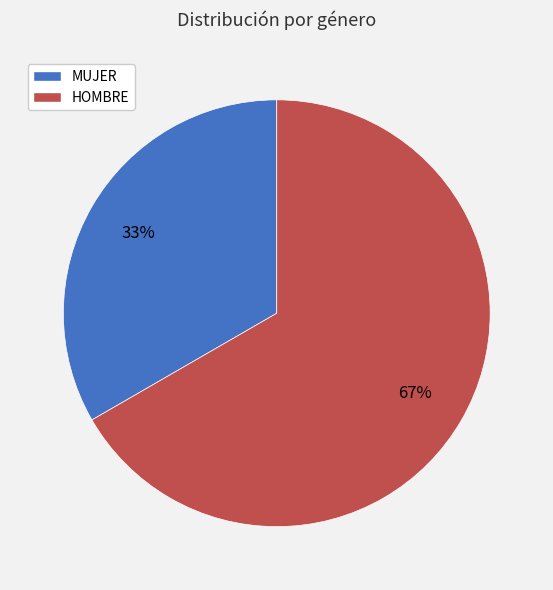

Approximately how many times larger is the value at MUJER compared to HOMBRE?

0.5